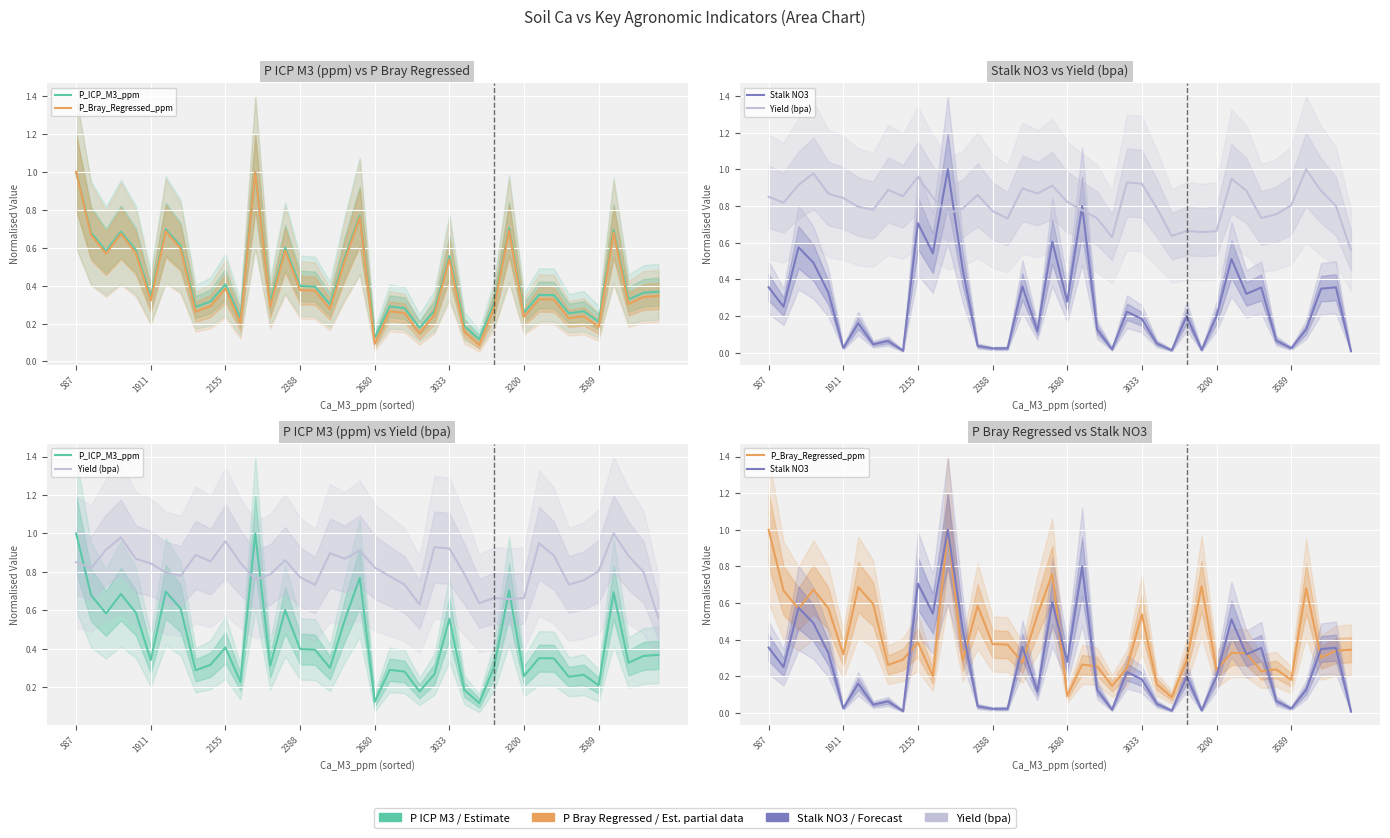

At 14, list the series in order from smallest to largest.

Stalk NO3, P_Bray_Regressed_ppm, P_ICP_M3_ppm, Yield (bpa)